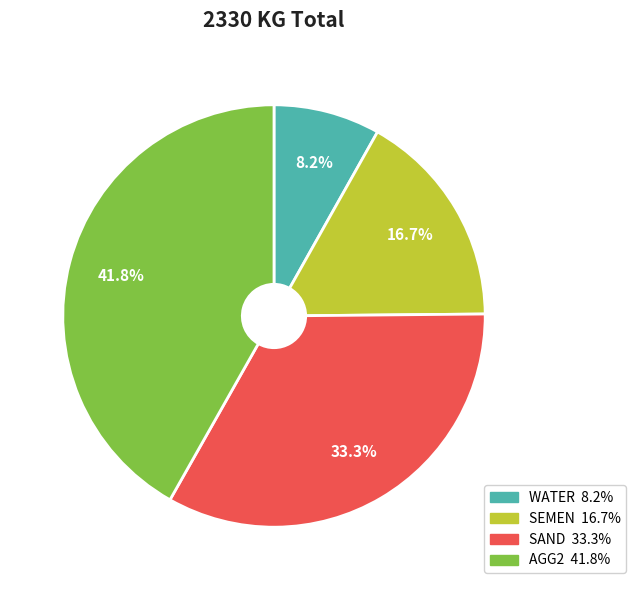

Which slice is the largest?

AGG2